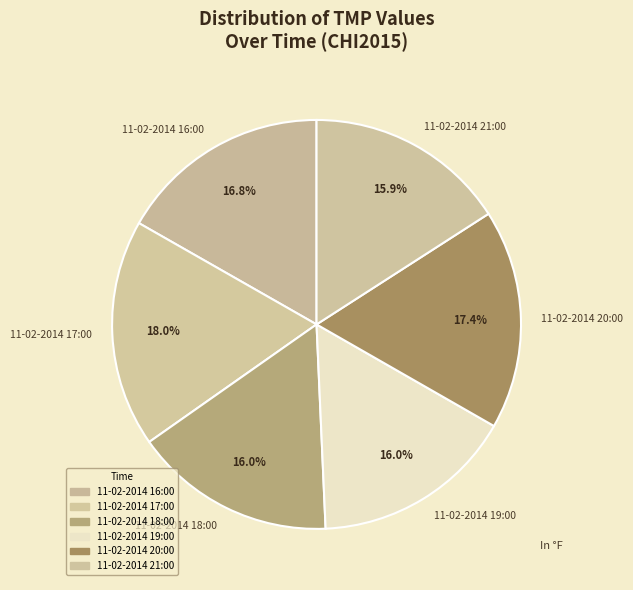

To the nearest percent, what is the combined percentage of 11-02-2014 19:00 and 11-02-2014 20:00?

33%